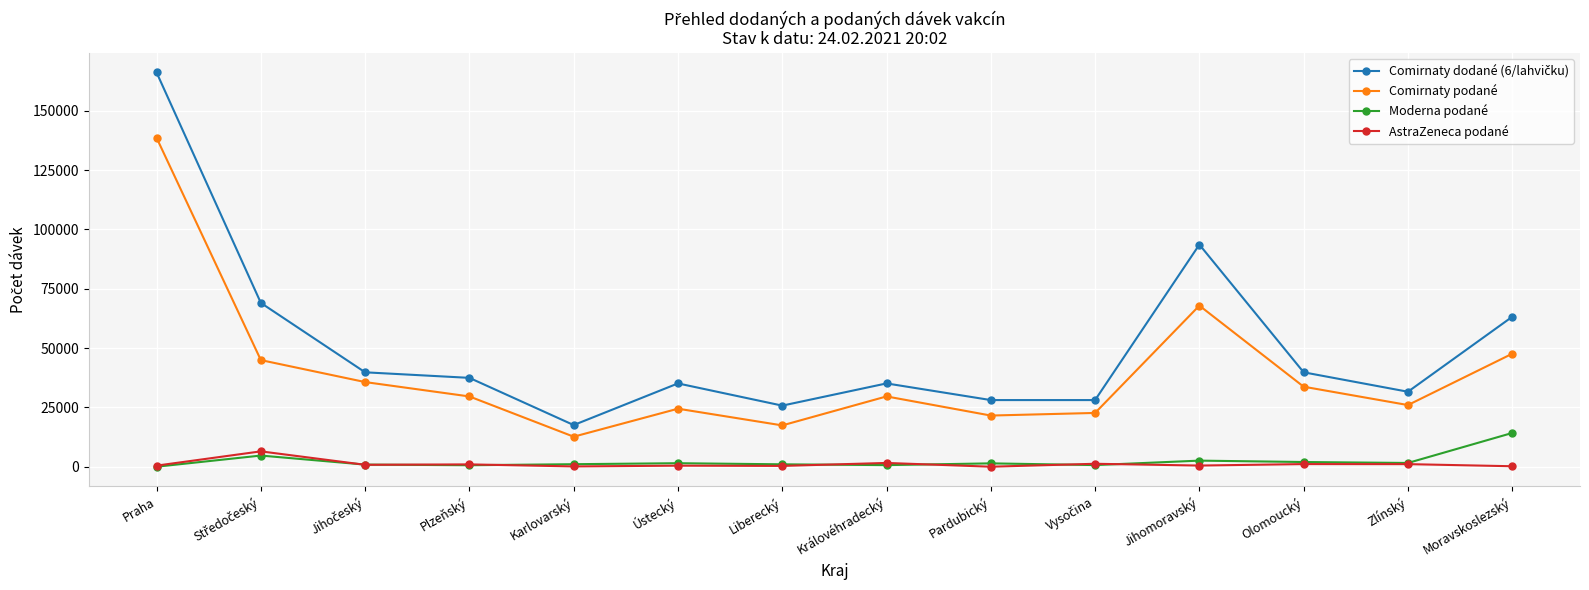

What is the sum of the Comirnaty podané values at Královéhradecký and Pardubický?

51174